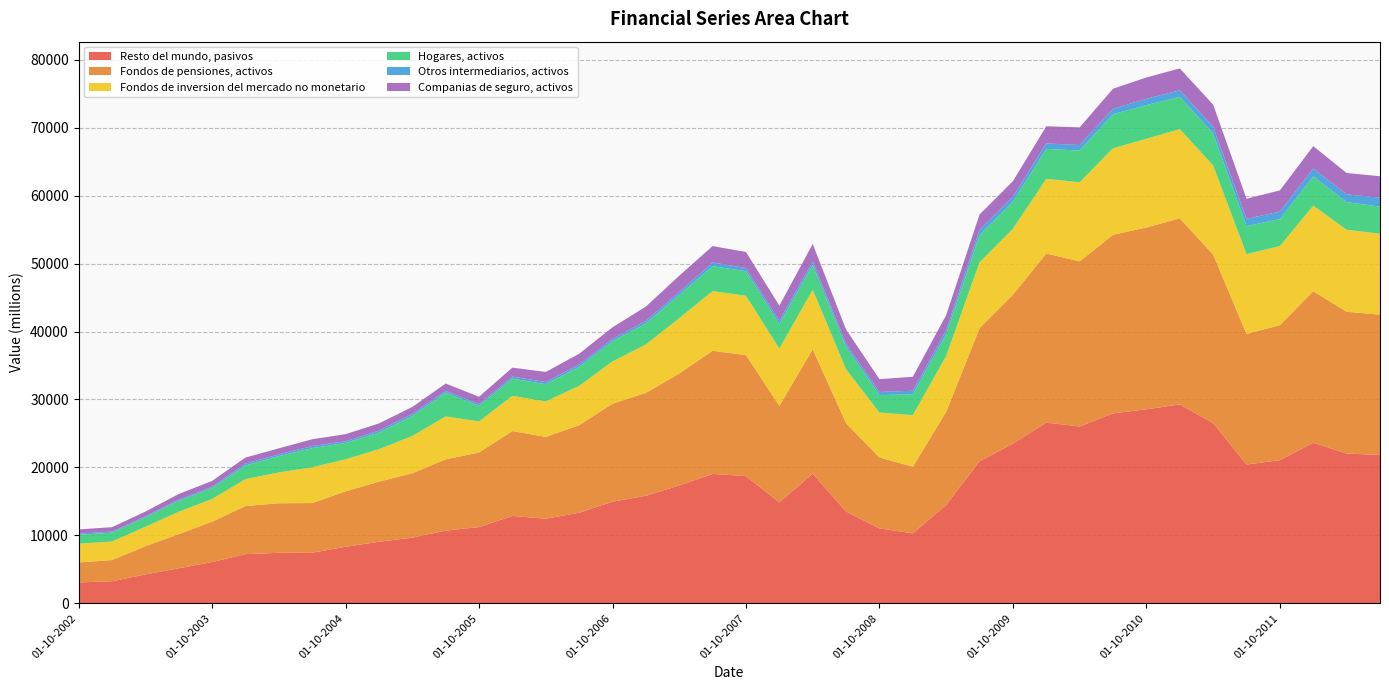

Reading left to right, extract all data points from this chart.

Resto del mundo, pasivos: 01-10-2002=3079	01-01-2003=3245	01-04-2003=4260	01-07-2003=5156	01-10-2003=6076	01-01-2004=7236	01-04-2004=7437	01-07-2004=7451	01-10-2004=8326	01-01-2005=9054	01-04-2005=9666	01-07-2005=10700	01-10-2005=11228	01-01-2006=12863	01-04-2006=12451	01-07-2006=13339	01-10-2006=14963	01-01-2007=15829	01-04-2007=17352	01-07-2007=19050	01-10-2007=18726	01-01-2008=14861	01-04-2008=19076	01-07-2008=13524	01-10-2008=11028	01-01-2009=10301	01-04-2009=14488	01-07-2009=20912	01-10-2009=23499	01-01-2010=26597	01-04-2010=26020	01-07-2010=27963	01-10-2010=28554	01-01-2011=29274	01-04-2011=26524	01-07-2011=20435	01-10-2011=21066	01-01-2012=23644	01-04-2012=22045	01-07-2012=21835
Fondos de pensiones, activos: 01-10-2002=2939	01-01-2003=3124	01-04-2003=4141	01-07-2003=5030	01-10-2003=5952	01-01-2004=7085	01-04-2004=7292	01-07-2004=7310	01-10-2004=8155	01-01-2005=8859	01-04-2005=9474	01-07-2005=10490	01-10-2005=10973	01-01-2006=12487	01-04-2006=12043	01-07-2006=12880	01-10-2006=14417	01-01-2007=15143	01-04-2007=16474	01-07-2007=18123	01-10-2007=17805	01-01-2008=14205	01-04-2008=18326	01-07-2008=12977	01-10-2008=10442	01-01-2009=9808	01-04-2009=13718	01-07-2009=19580	01-10-2009=21925	01-01-2010=24886	01-04-2010=24311	01-07-2010=26280	01-10-2010=26766	01-01-2011=27384	01-04-2011=24808	01-07-2011=19205	01-10-2011=19880	01-01-2012=22283	01-04-2012=20872	01-07-2012=20649
Fondos de inversion del mercado no monetario: 01-10-2002=2758	01-01-2003=2725	01-04-2003=2863	01-07-2003=3290	01-10-2003=3326	01-01-2004=3955	01-04-2004=4535	01-07-2004=5255	01-10-2004=4718	01-01-2005=4772	01-04-2005=5486	01-07-2005=6319	01-10-2005=4575	01-01-2006=5181	01-04-2006=5223	01-07-2006=5788	01-10-2006=6222	01-01-2007=7129	01-04-2007=8140	01-07-2007=8780	01-10-2007=8727	01-01-2008=8433	01-04-2008=8749	01-07-2008=7933	01-10-2008=6611	01-01-2009=7589	01-04-2009=8208	01-07-2009=9702	01-10-2009=9708	01-01-2010=10994	01-04-2010=11637	01-07-2010=12736	01-10-2010=13051	01-01-2011=13131	01-04-2011=13105	01-07-2011=11745	01-10-2011=11638	01-01-2012=12600	01-04-2012=12064	01-07-2012=11902
Hogares, activos: 01-10-2002=1305	01-01-2003=1311	01-04-2003=1370	01-07-2003=1602	01-10-2003=1608	01-01-2004=2010	01-04-2004=2401	01-07-2004=2825	01-10-2004=2416	01-01-2005=2434	01-04-2005=2932	01-07-2005=3479	01-10-2005=2292	01-01-2006=2539	01-04-2006=2530	01-07-2006=2791	01-10-2006=2955	01-01-2007=3091	01-04-2007=3414	01-07-2007=3672	01-10-2007=3609	01-01-2008=3582	01-04-2008=3644	01-07-2008=3292	01-10-2008=2566	01-01-2009=3056	01-04-2009=3208	01-07-2009=4023	01-10-2009=3986	01-01-2010=4405	01-04-2010=4667	01-07-2010=4997	01-10-2010=4948	01-01-2011=4760	01-04-2011=4703	01-07-2011=4146	01-10-2011=3966	01-01-2012=4301	01-04-2012=4060	01-07-2012=3995
Otros intermediarios, activos: 01-10-2002=170	01-01-2003=158	01-04-2003=151	01-07-2003=192	01-10-2003=195	01-01-2004=278	01-04-2004=250	01-07-2004=309	01-10-2004=246	01-01-2005=307	01-04-2005=301	01-07-2005=278	01-10-2005=252	01-01-2006=297	01-04-2006=322	01-07-2006=352	01-10-2006=362	01-01-2007=372	01-04-2007=429	01-07-2007=536	01-10-2007=477	01-01-2008=503	01-04-2008=523	01-07-2008=484	01-10-2008=456	01-01-2009=538	01-04-2009=587	01-07-2009=754	01-10-2009=710	01-01-2010=804	01-04-2010=817	01-07-2010=809	01-10-2010=932	01-01-2011=958	01-04-2011=1008	01-07-2011=1058	01-10-2011=1099	01-01-2012=1167	01-04-2012=1151	01-07-2012=1326
Companias de seguro, activos: 01-10-2002=631	01-01-2003=643	01-04-2003=713	01-07-2003=818	01-10-2003=855	01-01-2004=887	01-04-2004=895	01-07-2004=995	01-10-2004=1034	01-01-2005=1049	01-04-2005=1042	01-07-2005=1082	01-10-2005=1082	01-01-2006=1321	01-04-2006=1484	01-07-2006=1580	01-10-2006=1703	01-01-2007=2107	01-04-2007=2404	01-07-2007=2415	01-10-2007=2358	01-01-2008=2230	01-04-2008=2567	01-07-2008=2073	01-10-2008=1892	01-01-2009=2050	01-04-2009=2214	01-07-2009=2251	01-10-2009=2309	01-01-2010=2521	01-04-2010=2598	01-07-2010=2952	01-10-2010=3139	01-01-2011=3216	01-04-2011=3240	01-07-2011=2954	01-10-2011=3122	01-01-2012=3288	01-04-2012=3139	01-07-2012=3148